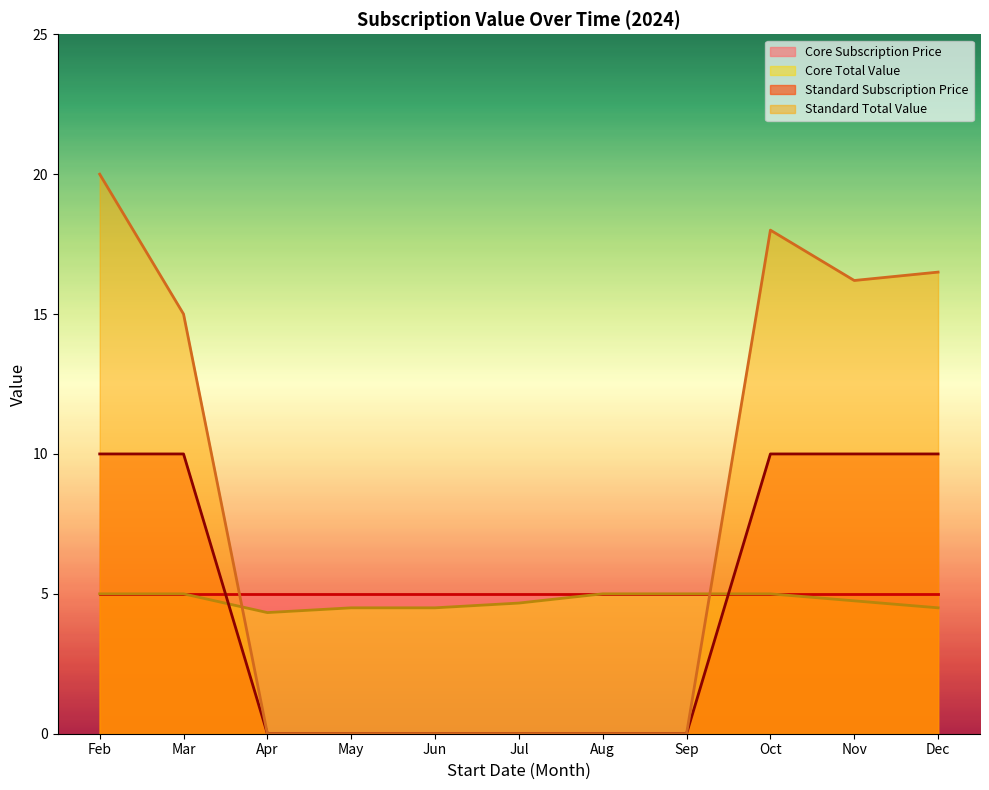

How many lines are shown in the chart?

4